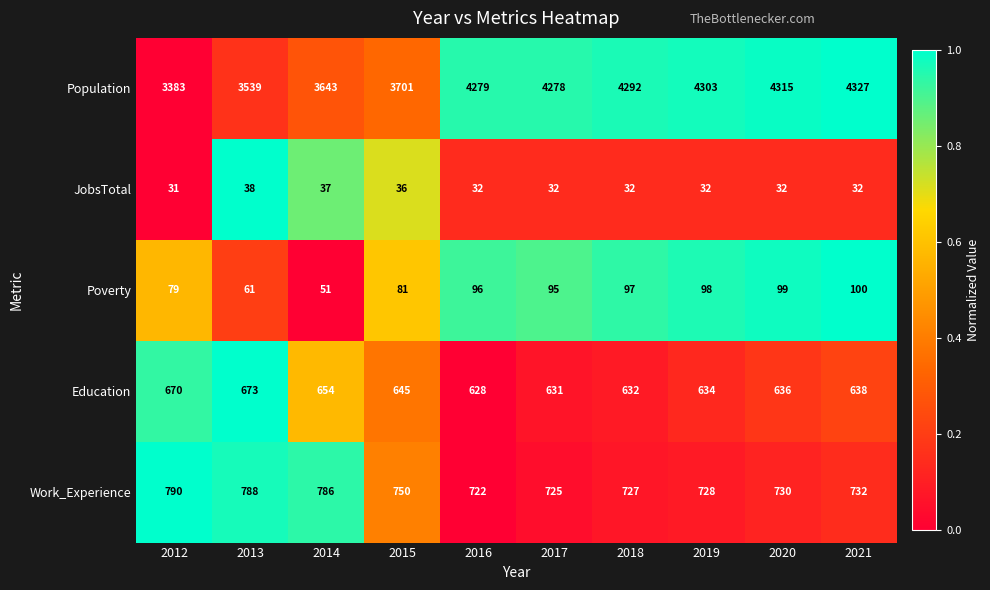

The value of Education at 2020 is 636. True or false?

True